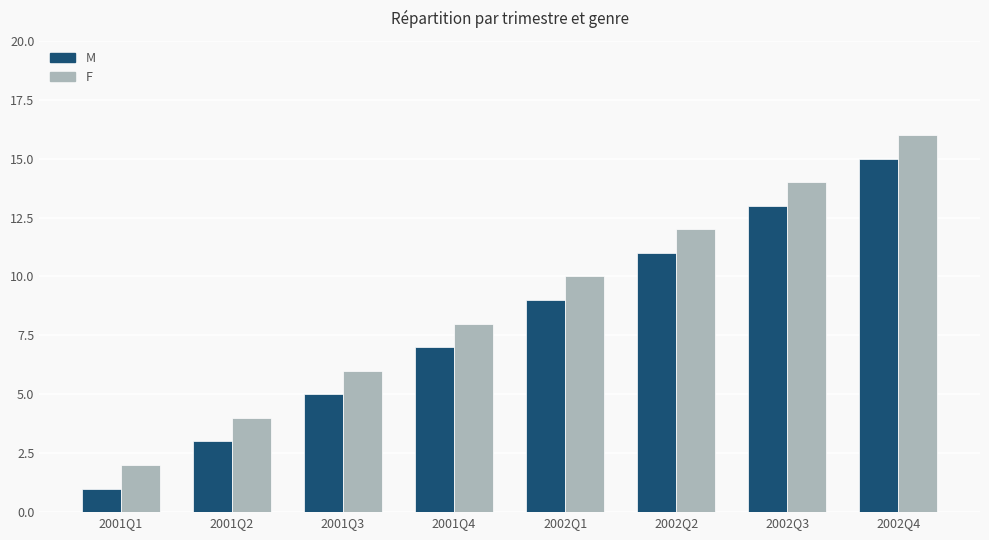

What position from the right is 2001Q2?

7